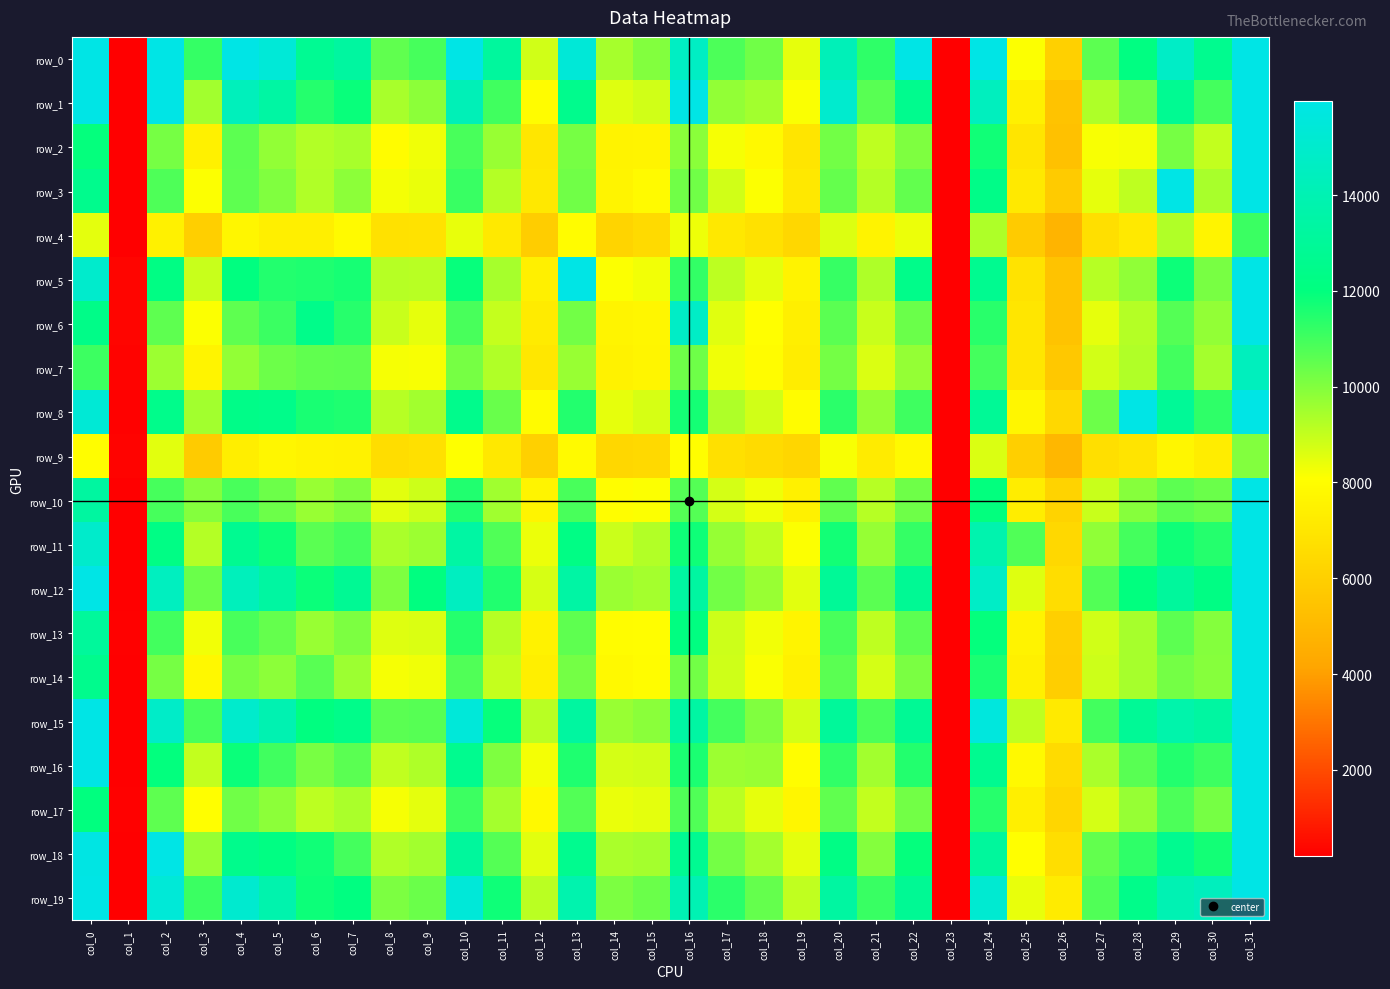

How many values in row_3 are below zero?

1